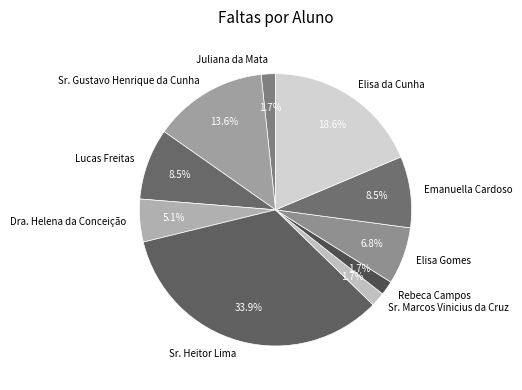

To the nearest percent, what portion does Sr. Gustavo Henrique da Cunha represent?

14%